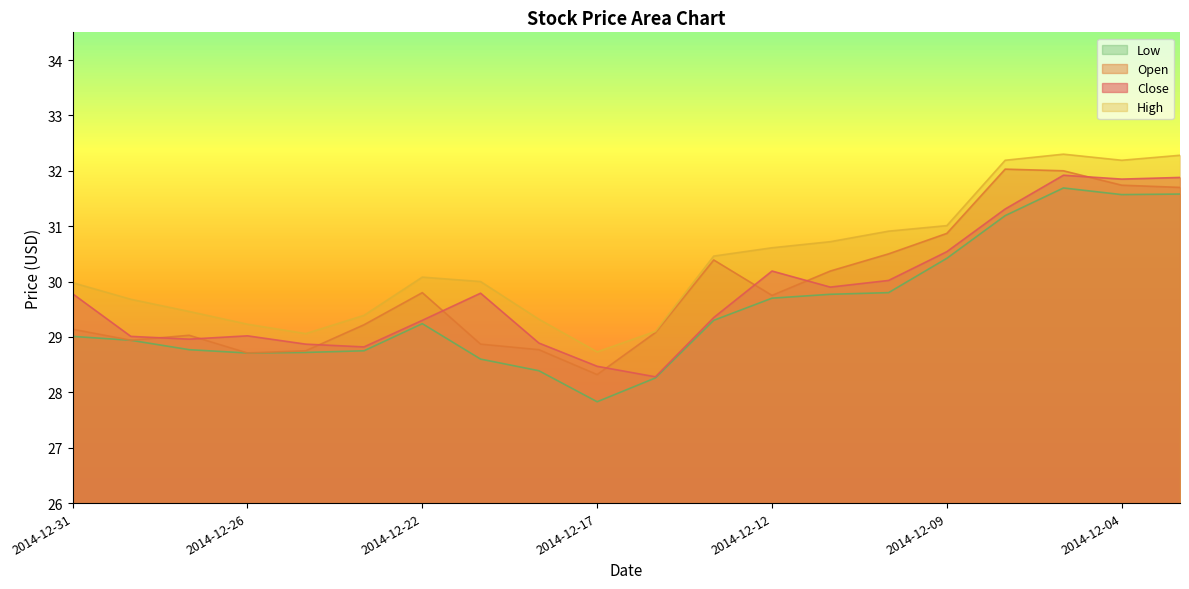

The Low series shows 41.8 at 2014-12-10. True or false?

False